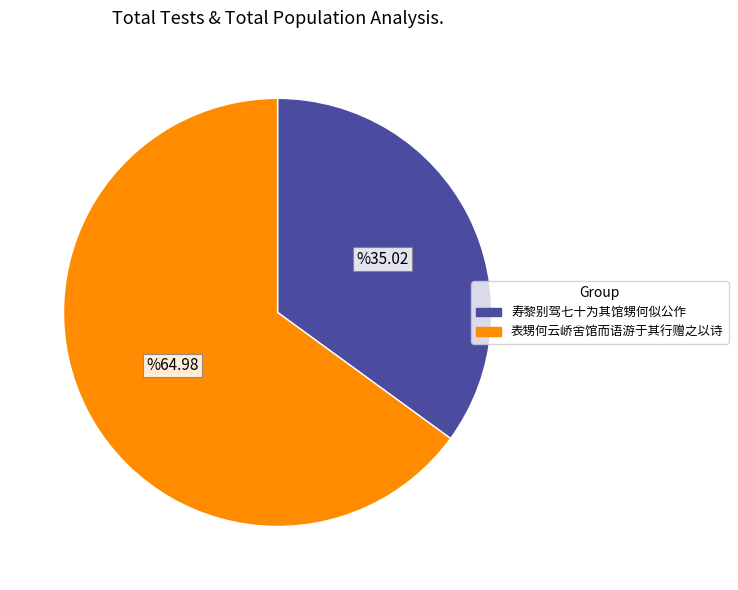

Does 表甥何云峤舍馆而语游于其行赠之以诗 represent more than half of the total?

Yes